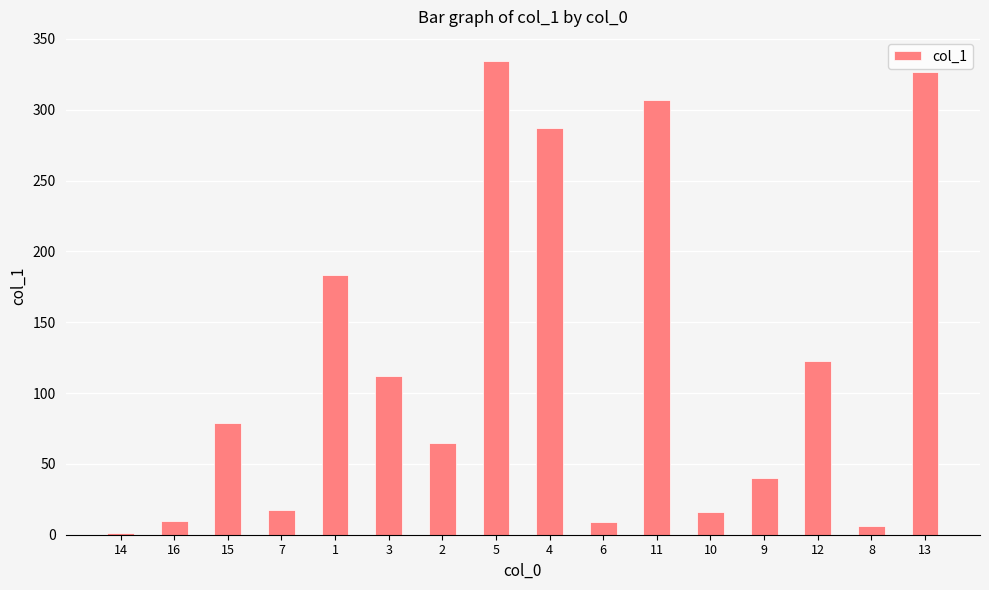

What is the ratio of the value at 12 to the value at 3?

1.1